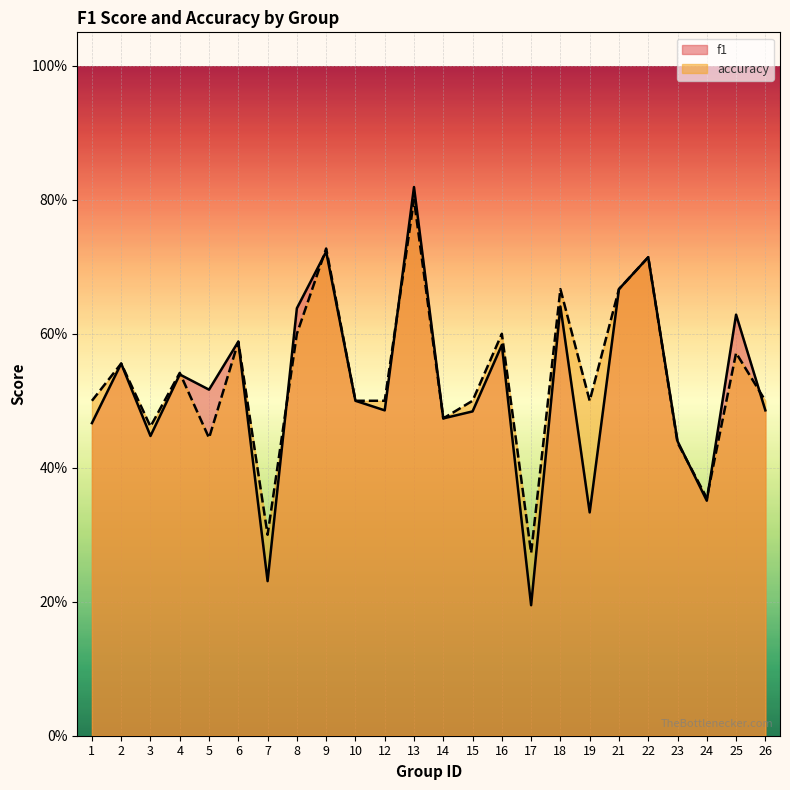

The value of accuracy at 9 is 1.2. True or false?

False